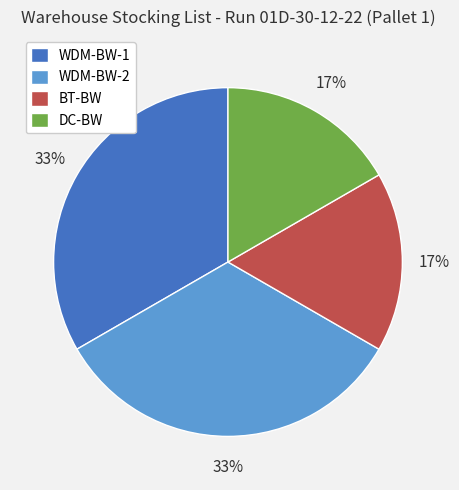

The BT-BW slice represents 11% of the pie. True or false?

False